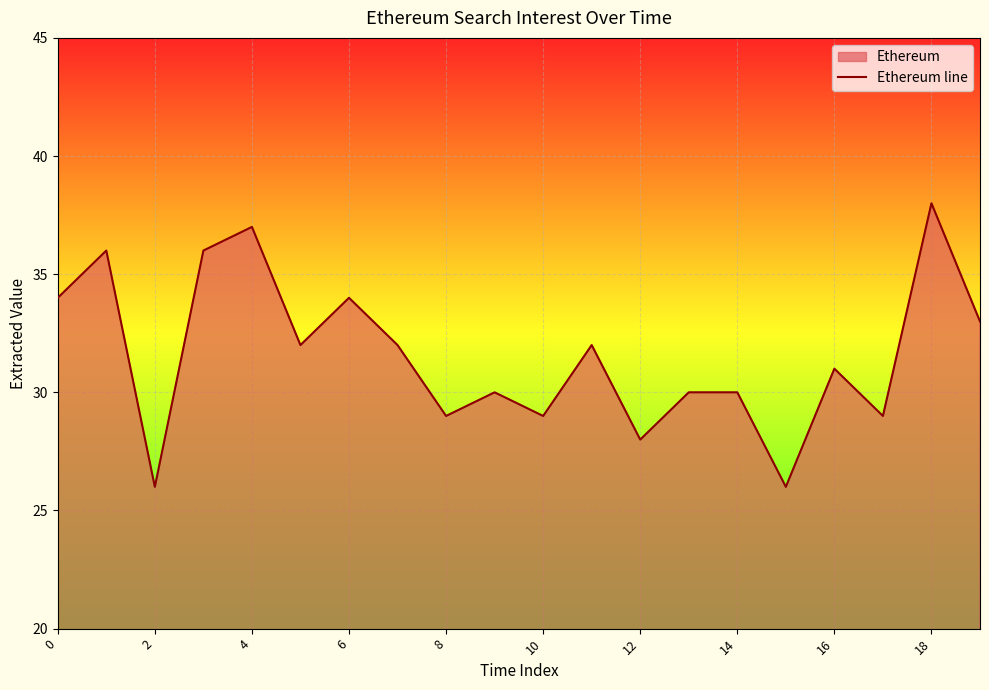

What is the difference between the maximum and second lowest values?

12